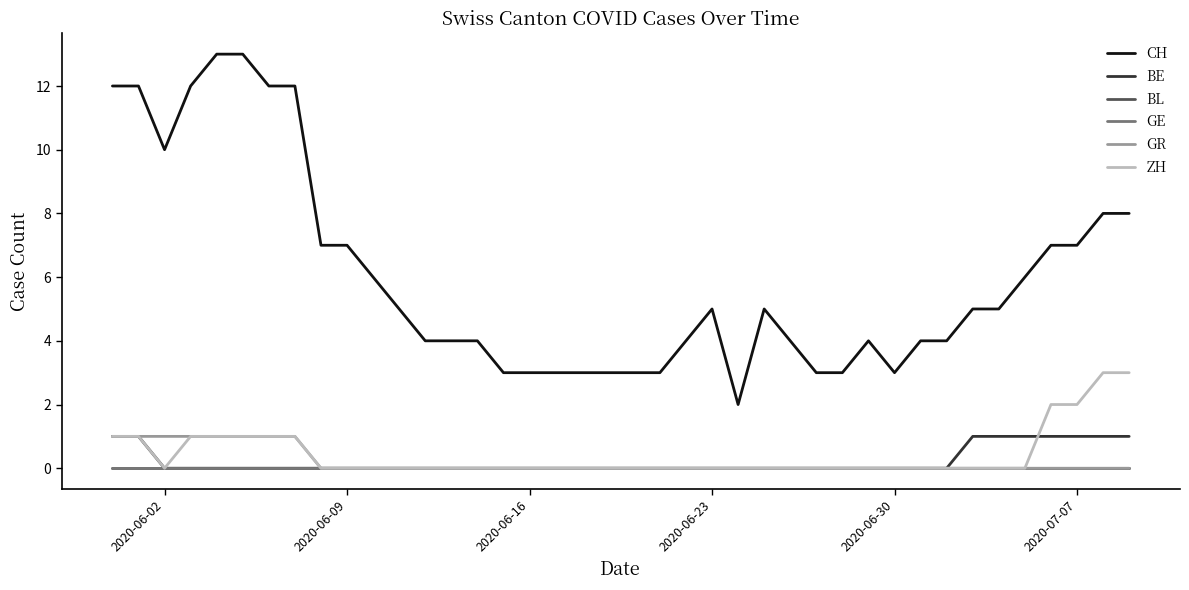

Reading left to right, transcribe all the data shown in this chart.

CH: 12	12	10	12	13	13	12	12	7	7	6	5	4	4	4	3	3	3	3	3	3	3	4	5	2	5	4	3	3	4	3	4	4	5	5	6	7	7	8	8
BE: 1	1	0	0	0	0	0	0	0	0	0	0	0	0	0	0	0	0	0	0	0	0	0	0	0	0	0	0	0	0	0	0	0	1	1	1	1	1	1	1
BL: 0	0	0	0	0	0	0	0	0	0	0	0	0	0	0	0	0	0	0	0	0	0	0	0	0	0	0	0	0	0	0	0	0	0	0	0	0	0	0	0
GE: 0	0	0	0	0	0	0	0	0	0	0	0	0	0	0	0	0	0	0	0	0	0	0	0	0	0	0	0	0	0	0	0	0	0	0	0	0	0	0	0
GR: 1	1	1	1	1	1	1	1	0	0	0	0	0	0	0	0	0	0	0	0	0	0	0	0	0	0	0	0	0	0	0	0	0	0	0	0	0	0	0	0
ZH: 1	1	0	1	1	1	1	1	0	0	0	0	0	0	0	0	0	0	0	0	0	0	0	0	0	0	0	0	0	0	0	0	0	0	0	0	2	2	3	3